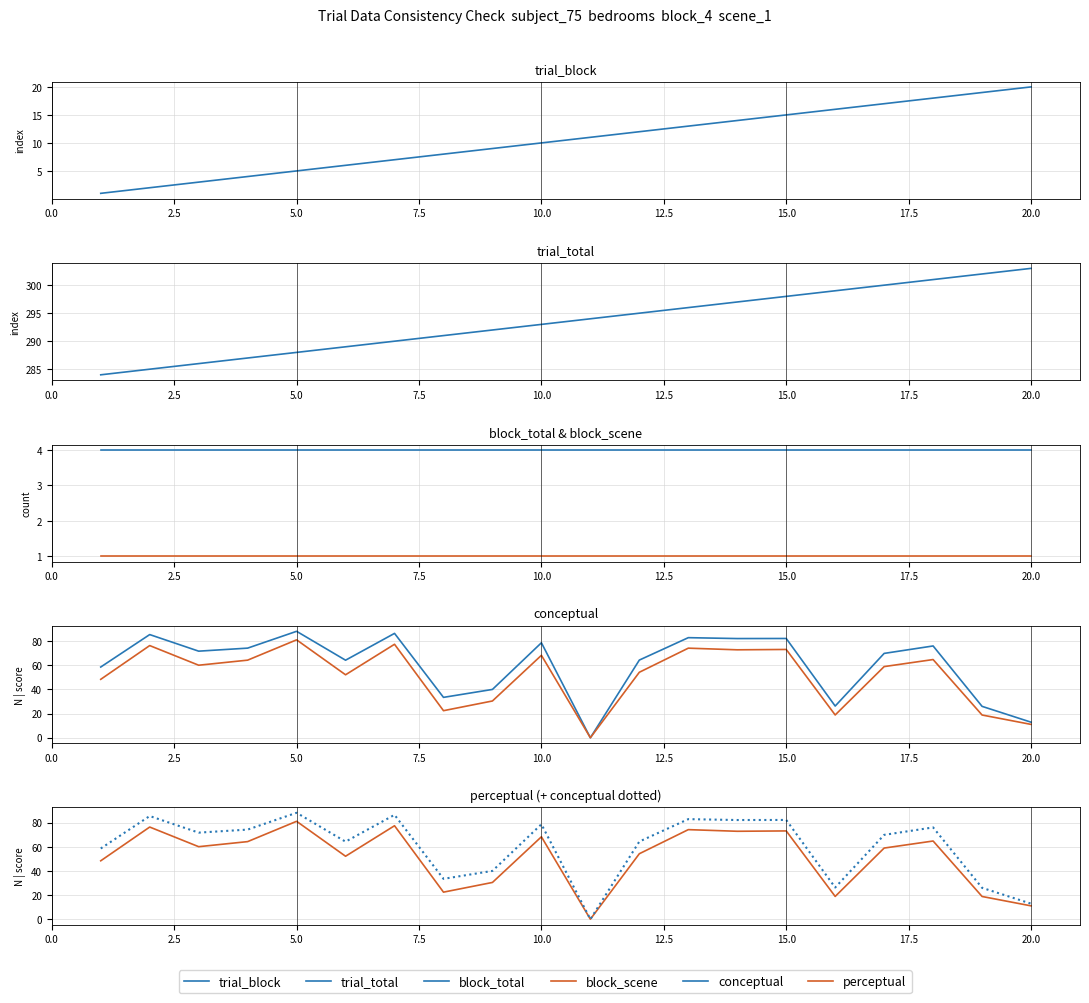

True or false: conceptual and trial_total intersect in this chart.

False